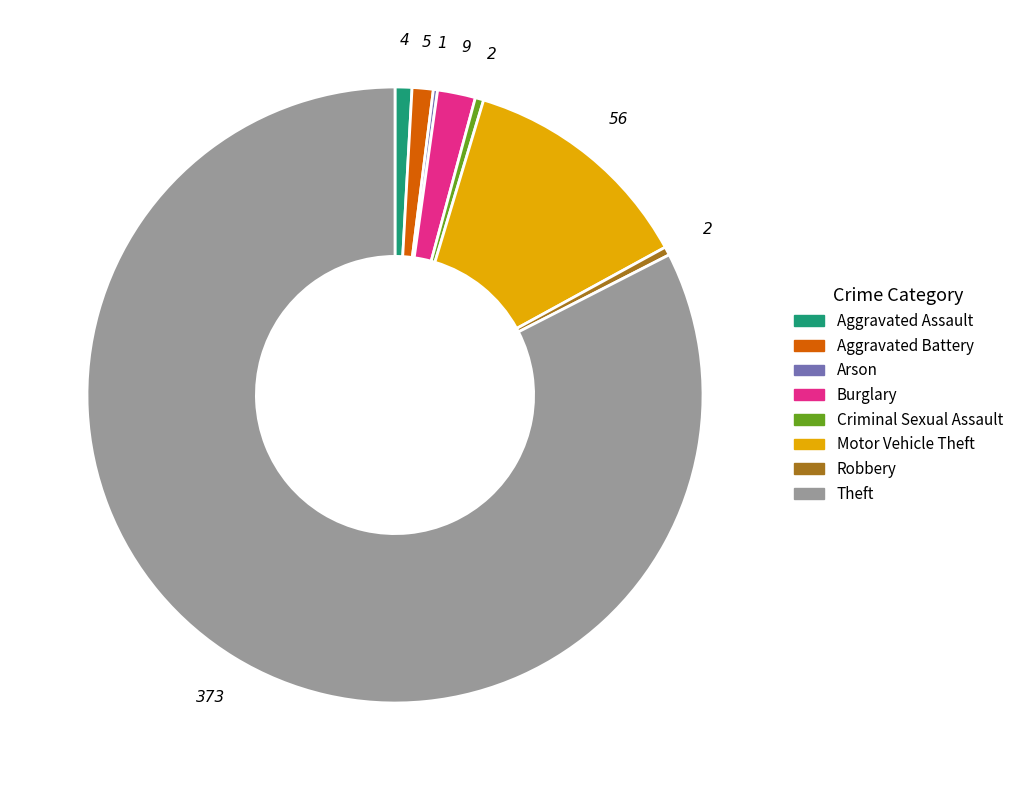

Combined, do Aggravated Battery and Criminal Sexual Assault account for over 50%?

No